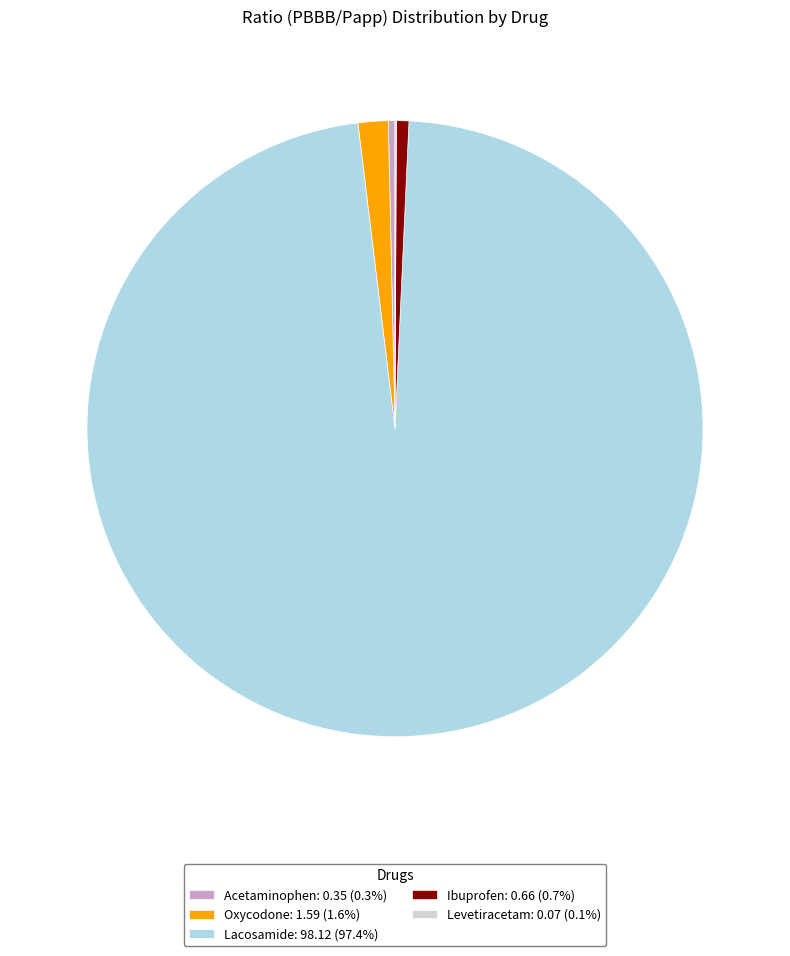

Is there a majority slice in this chart?

Yes